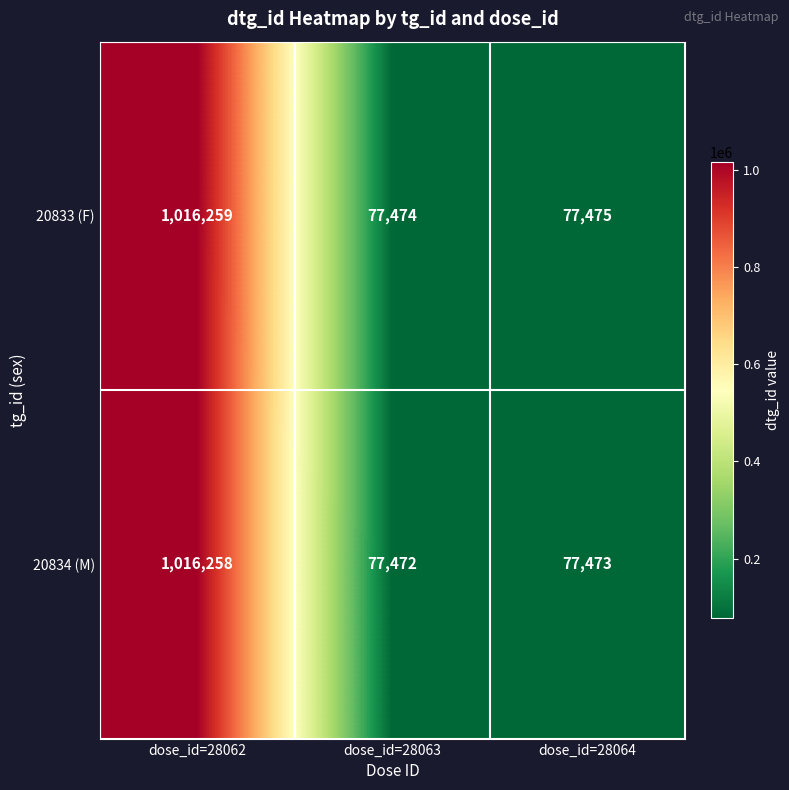

Between dose_id=28062 and dose_id=28063, which series saw the biggest shift?

20834 (M)